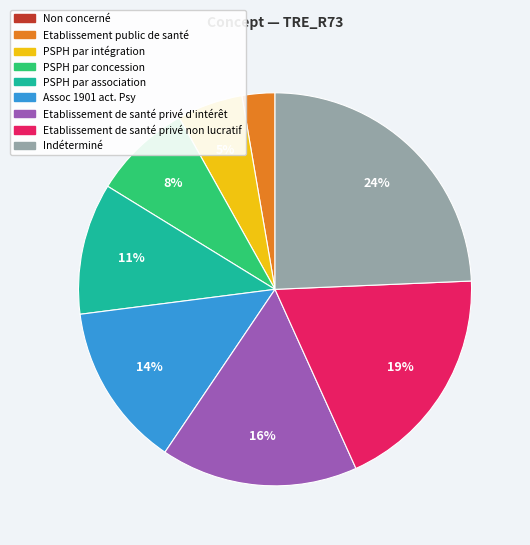

Between Assoc 1901 act. Psy and PSPH par concession, which is larger?

Assoc 1901 act. Psy